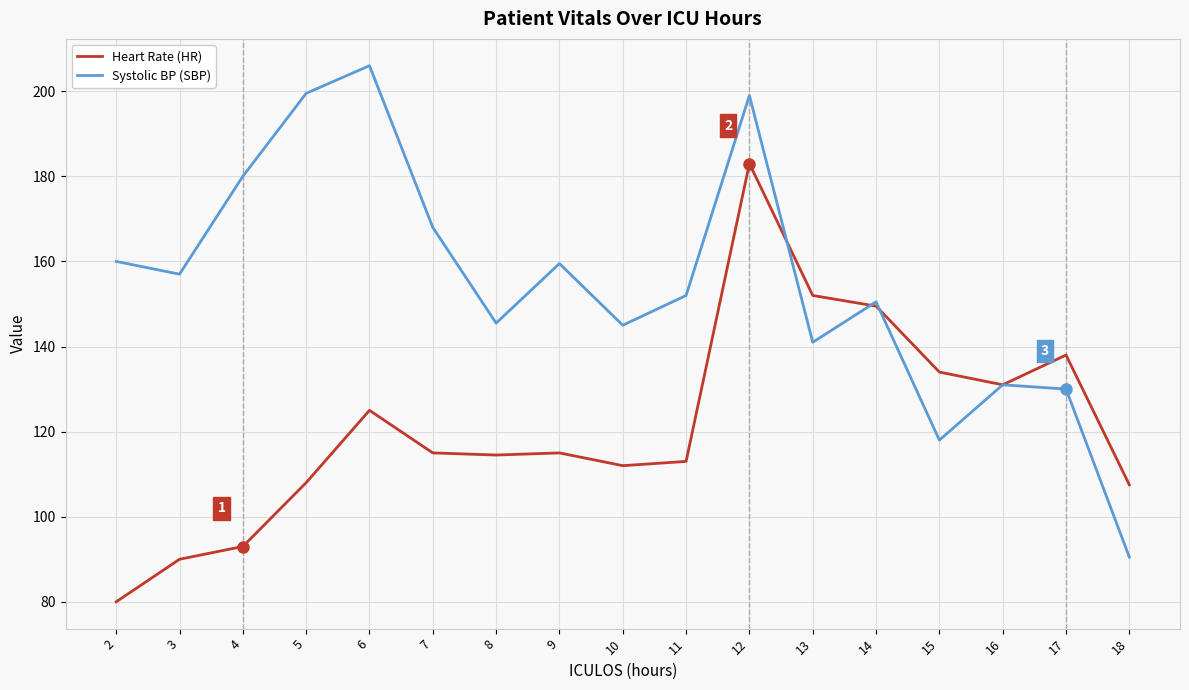

Read the Heart Rate (HR) value at 13.

152.0